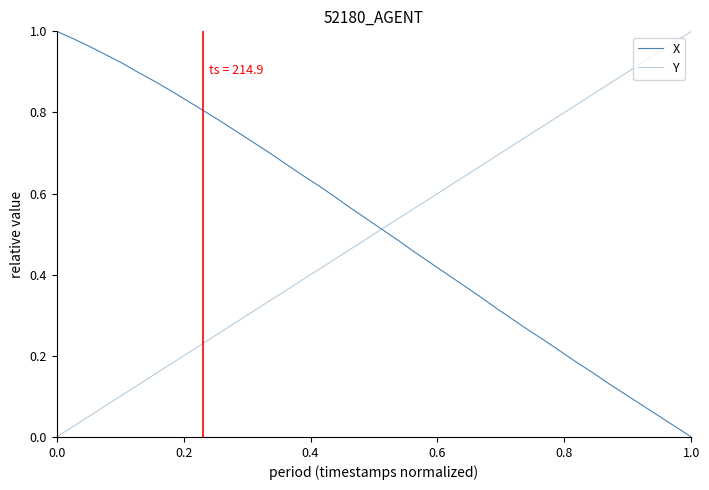

List the series in order of their overall mean, lowest first.

Y, X